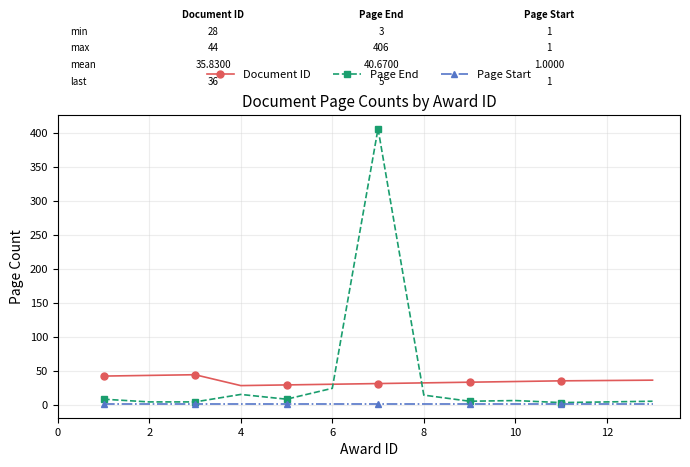

True or false: Page End has more than 0 points higher than both neighbors.

True